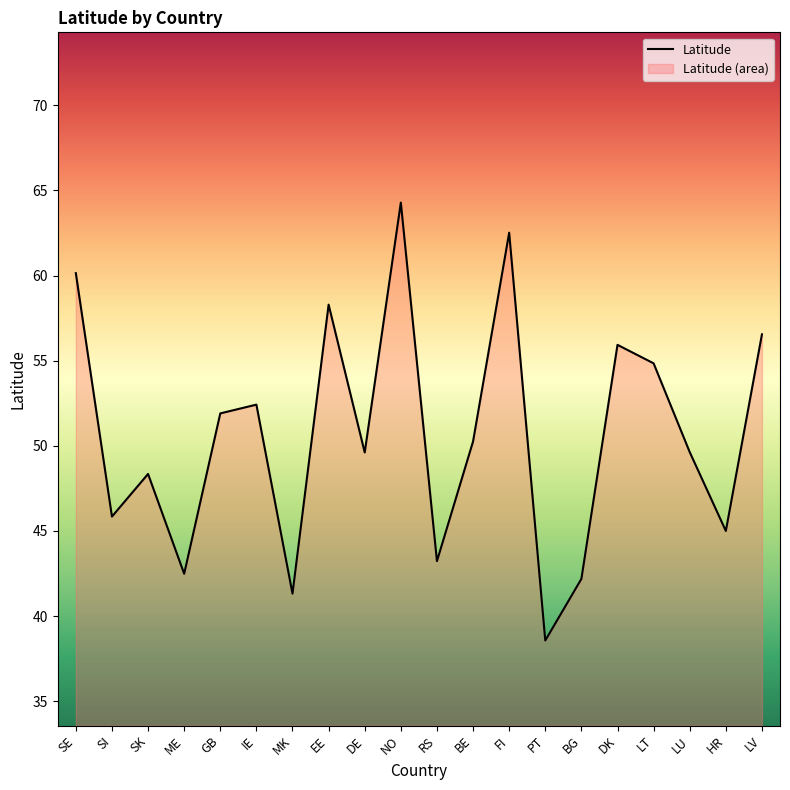

List the labels in order of value, smallest first.

PT, MK, BG, ME, RS, HR, SI, SK, DE, LU, BE, GB, IE, LT, DK, LV, EE, SE, FI, NO